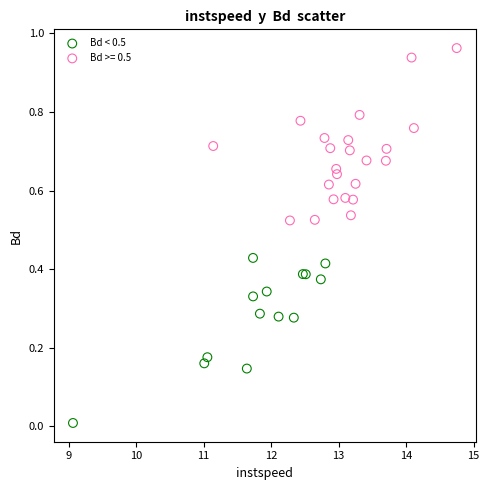

Which series reaches the maximum Y coordinate?

Bd >= 0.5